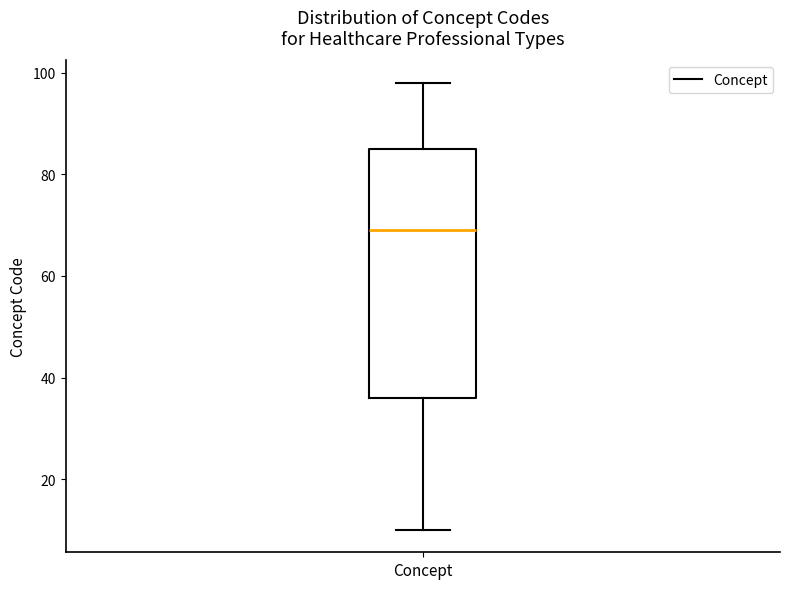

Transcribe this box plot: give where the median line is, the range the box spans, and where the two whiskers end, as read against the y-axis. The values are not printed on the chart, so give them approximately, as read against the axis.

median 70, box 36 to 86, whiskers 10 to 98